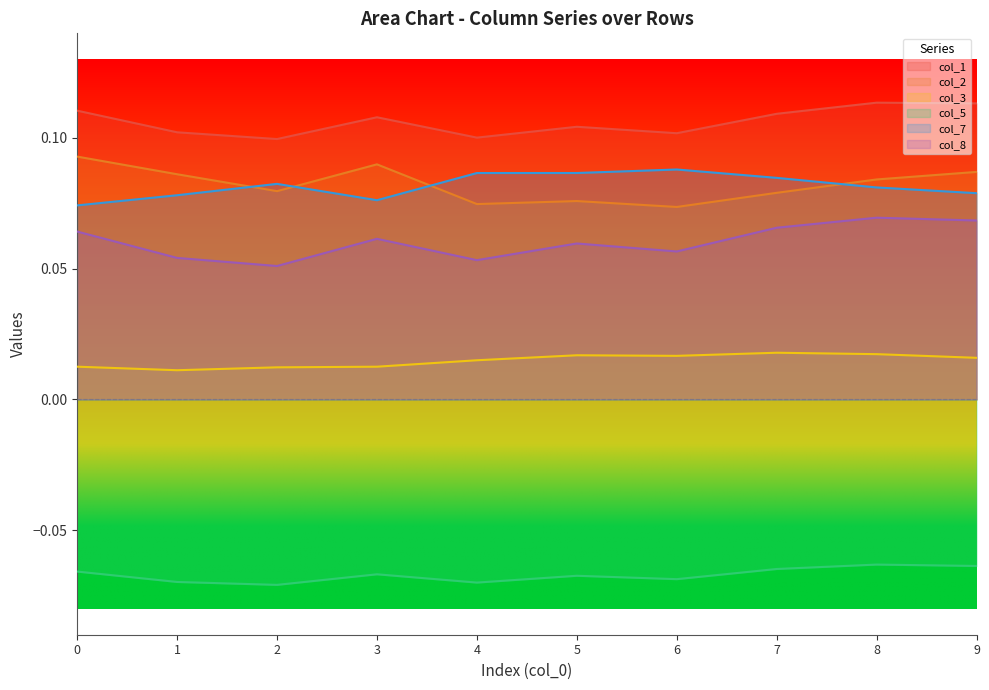

Read the col_8 value at 7.

0.1